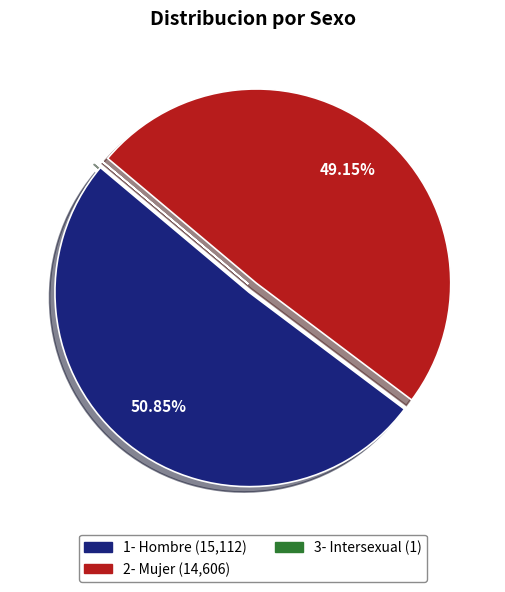

Which slice represents more than half of the pie?

1- Hombre